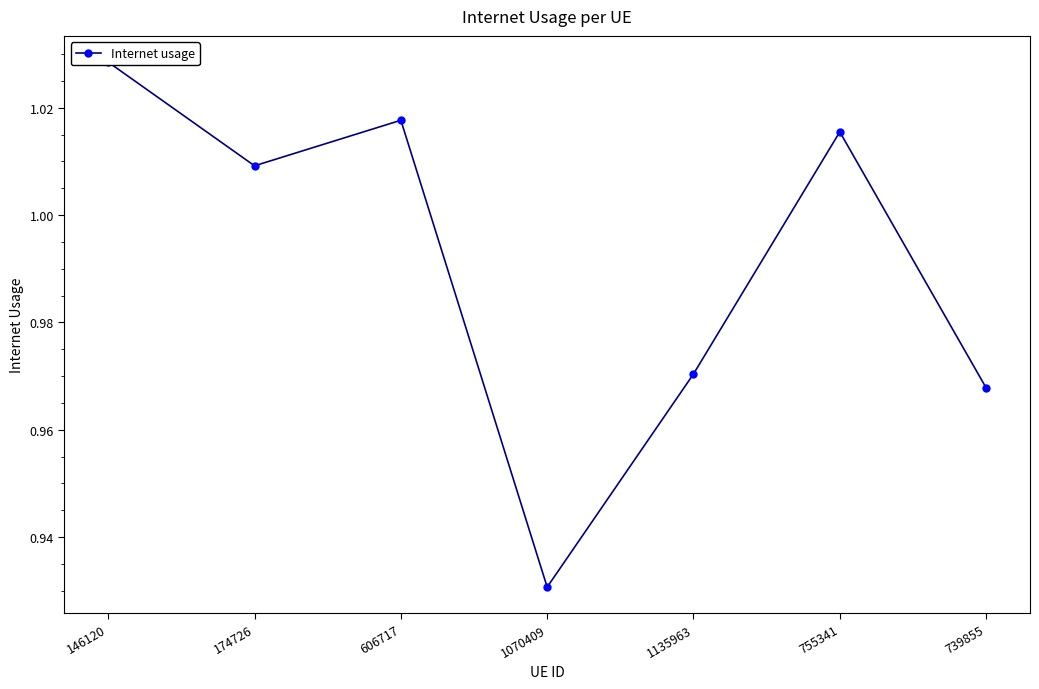

True or false: the data has more than 2 interior local peaks.

False